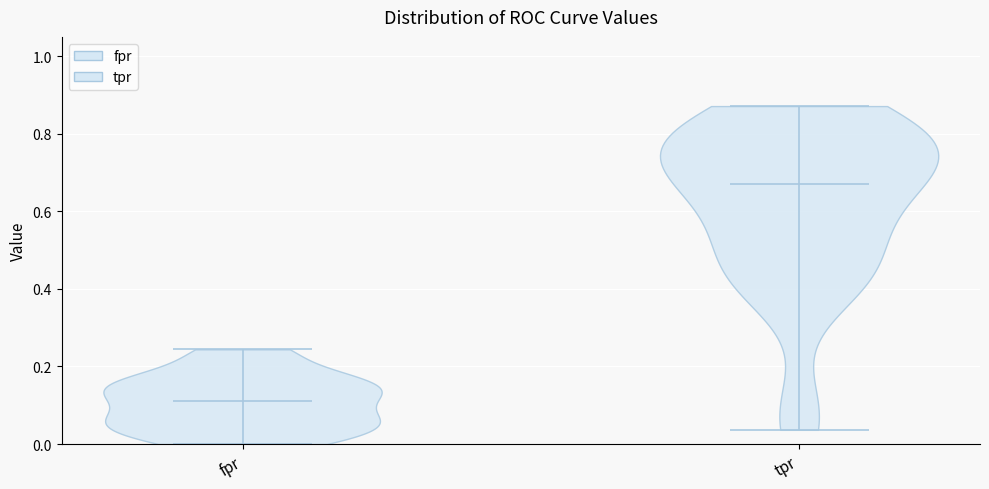

Reading left to right, read every violin against the y-axis: where its median line is, and the lowest and highest points it reaches. The values are not printed on the chart, so give them approximately, as read against the axis.

fpr: median line 0.12, lowest point 0.00, highest point 0.24
tpr: median line 0.66, lowest point 0.04, highest point 0.88